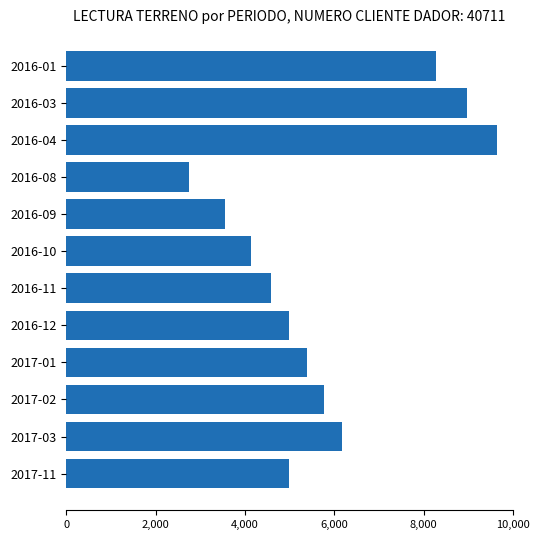

What is the difference between the maximum and minimum values?

6872